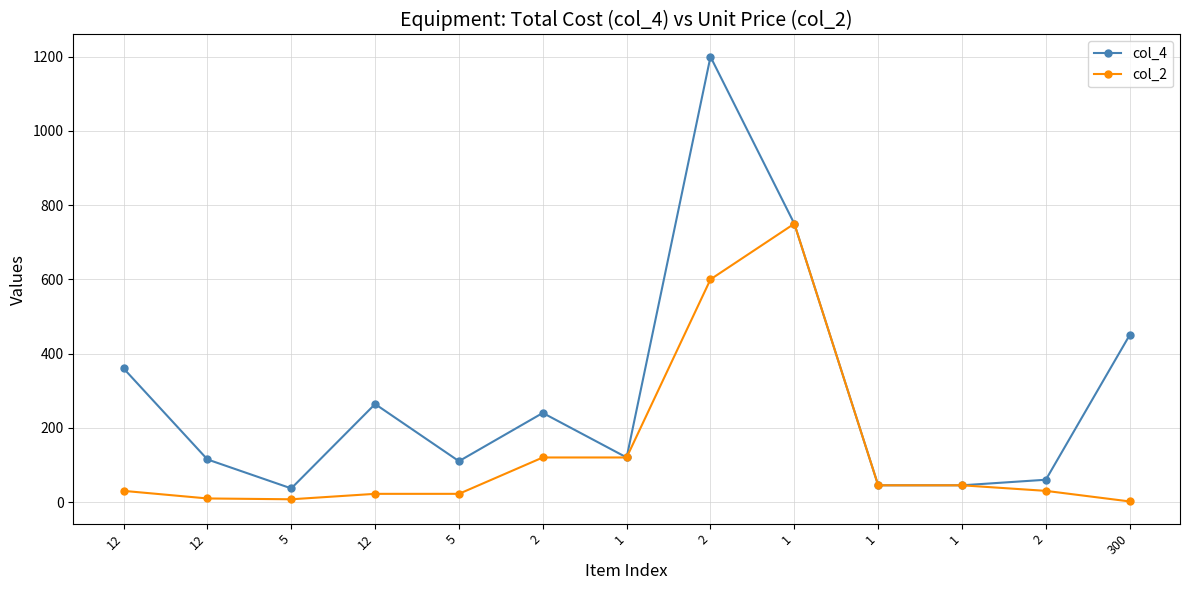

Is this an area chart (filled region under the line)?

No